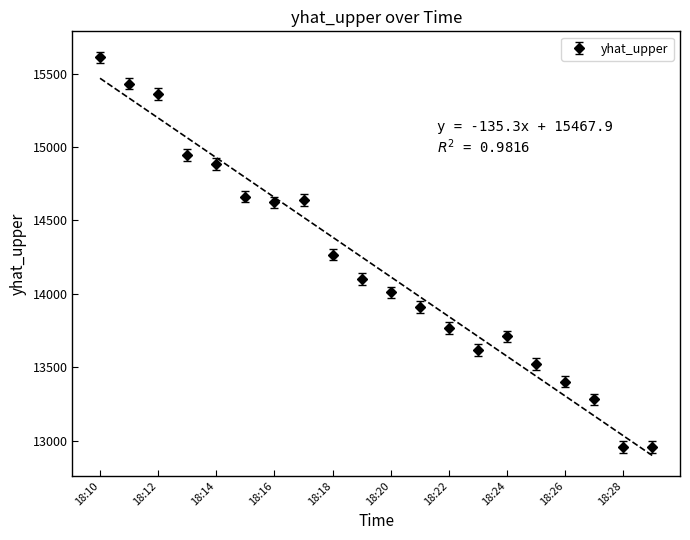

What is the minimum value shown in the chart?

12955.6